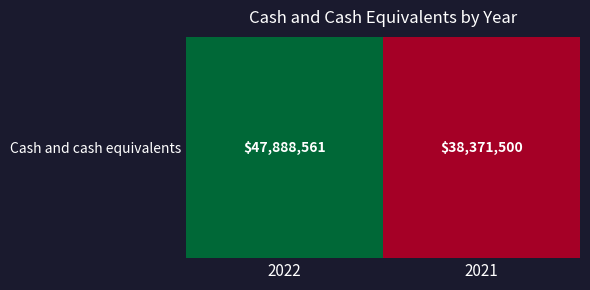

Reading right to left, list all the values displayed in this chart.

2021=38371500	2022=47888561